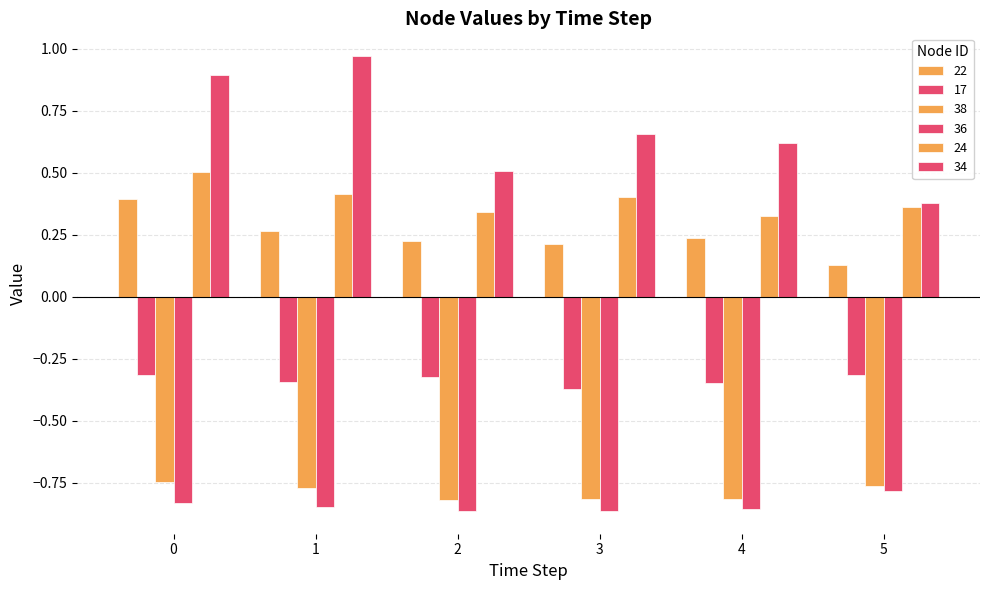

Reading left to right, extract all data points from this chart.

22: 0.4	0.3	0.2	0.2	0.2	0.1
17: -0.3	-0.3	-0.3	-0.4	-0.3	-0.3
38: -0.7	-0.8	-0.8	-0.8	-0.8	-0.8
36: -0.8	-0.8	-0.9	-0.9	-0.9	-0.8
24: 0.5	0.4	0.3	0.4	0.3	0.4
34: 0.9	1.0	0.5	0.7	0.6	0.4